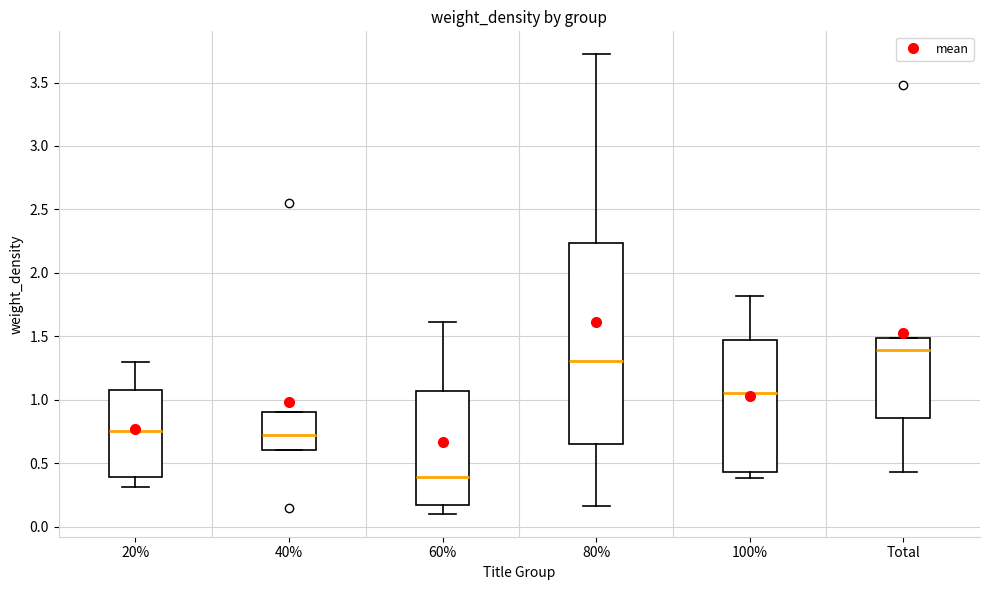

Which box is the tallest, from its lower edge to its upper edge?

80%